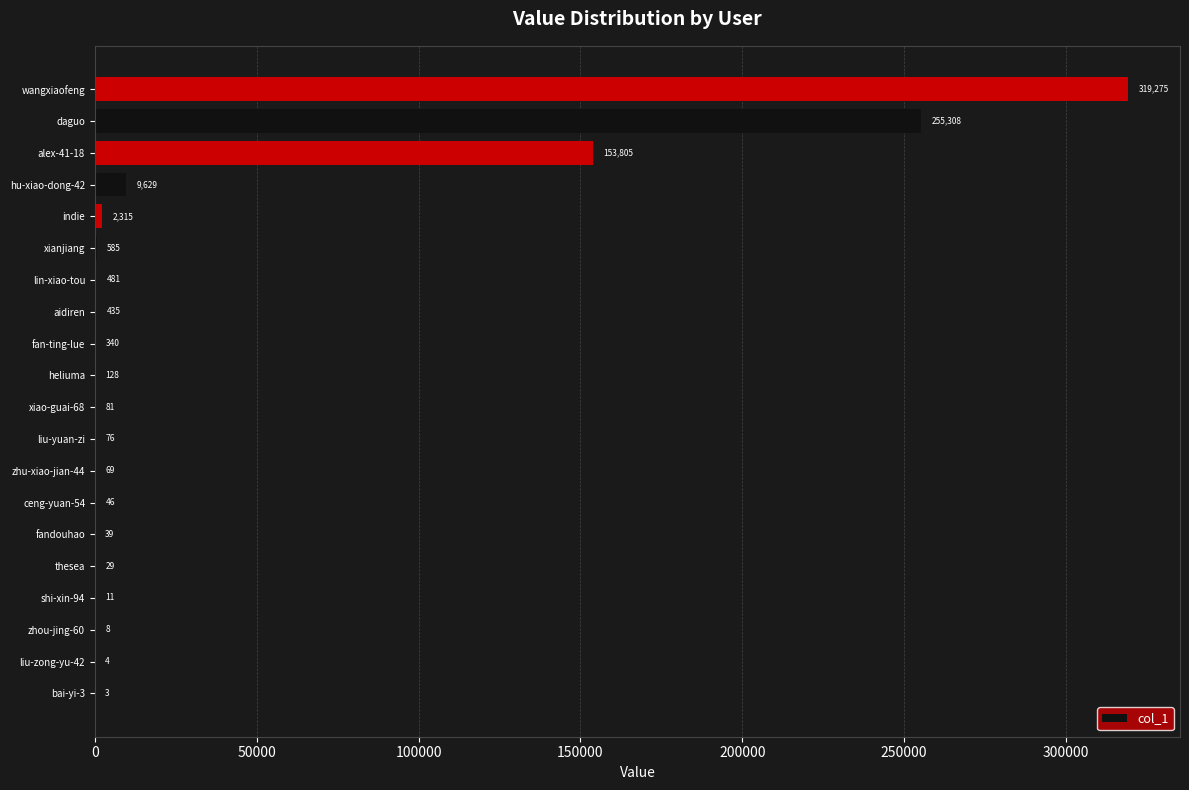

Which category has the highest value across all series?

wangxiaofeng